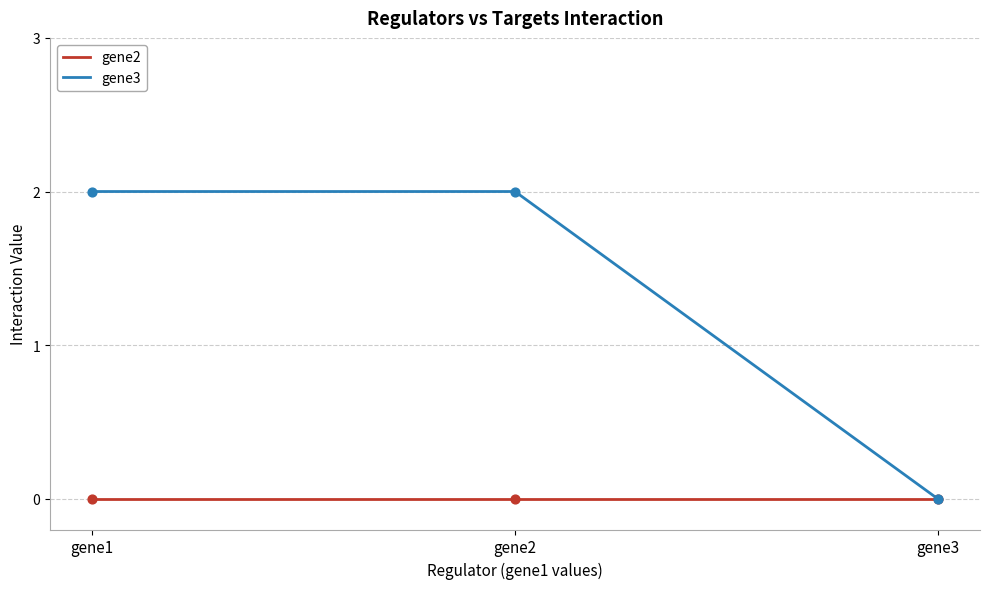

The gene2 series shows 0 at gene3. True or false?

True